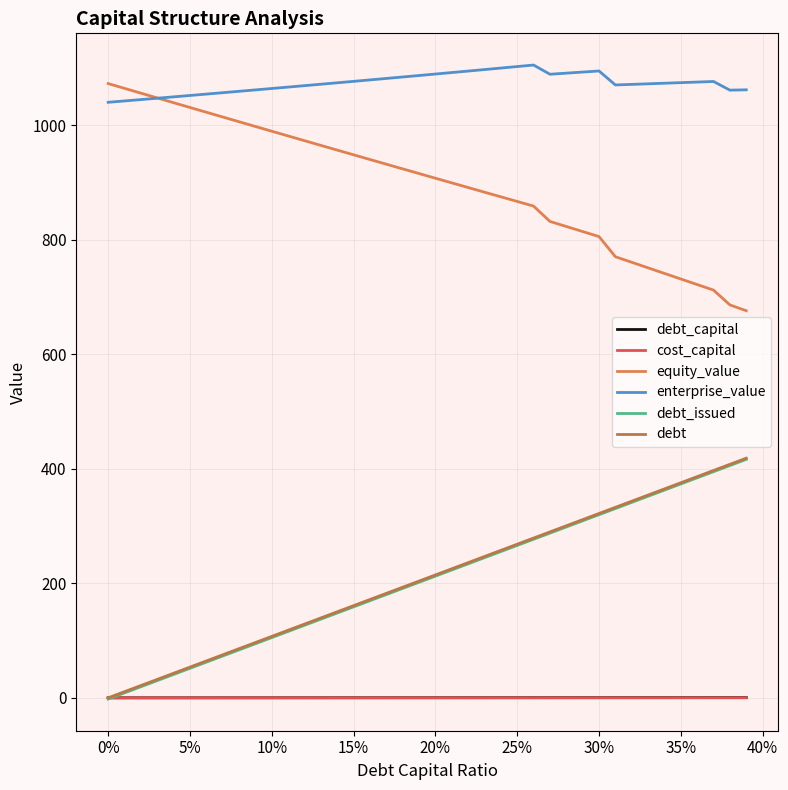

Which series has the largest total across all categories?

enterprise_value